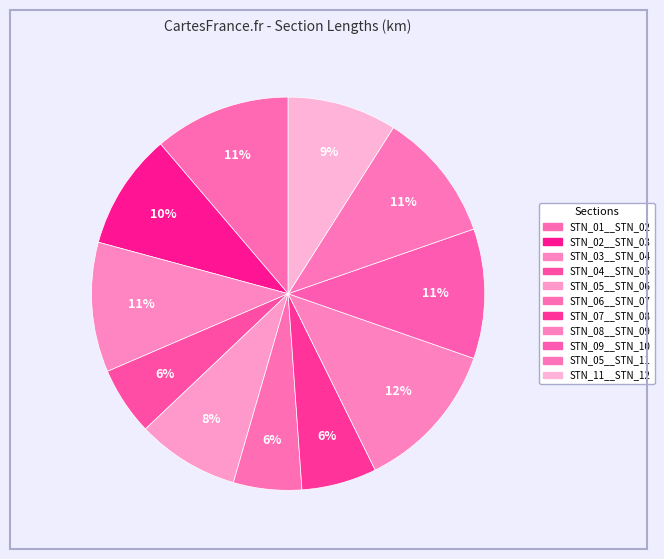

How many segments does this pie chart have?

11